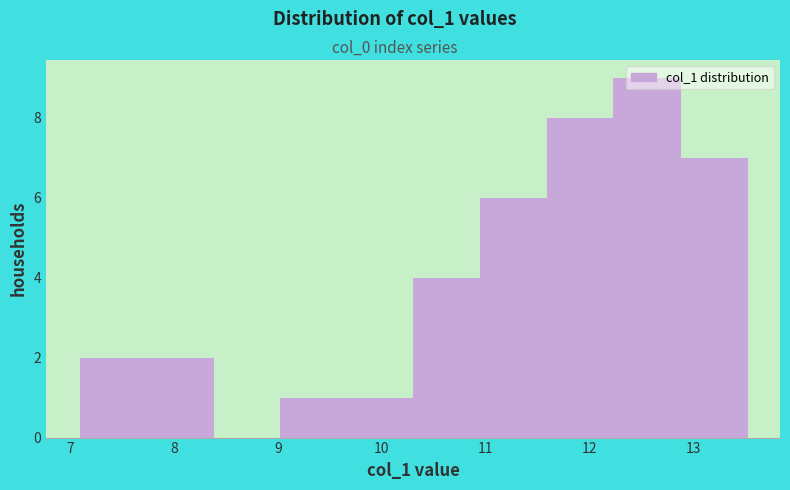

Reading left to right, transcribe this chart: for each bar, give the range it covers on the x-axis and its height. Neither the bar edges nor the heights are printed on the chart, so give them approximately, as read against the axes.

7.1 to 7.7: 2
7.7 to 8.4: 2
8.4 to 9.0: 0
9.0 to 9.7: 1
9.7 to 10.3: 1
10.3 to 10.9: 4
10.9 to 11.6: 6
11.6 to 12.2: 8
12.2 to 12.9: 9
12.9 to 13.5: 7